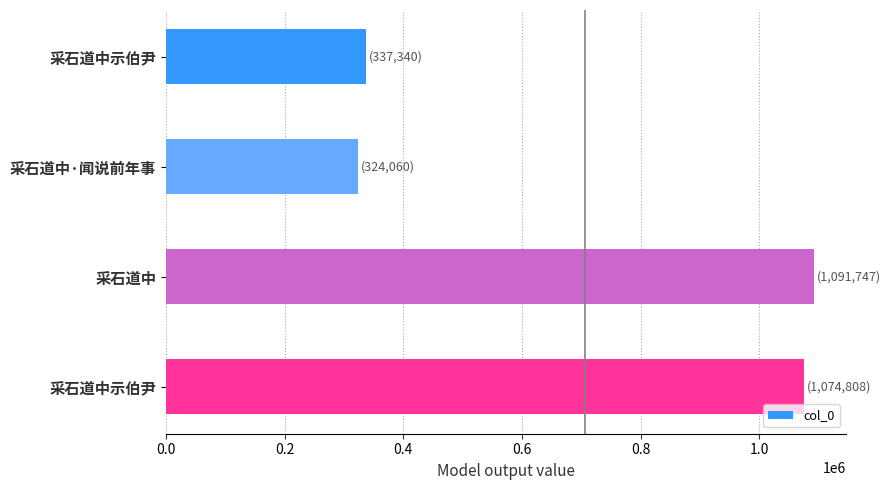

How many bars are there in total?

4